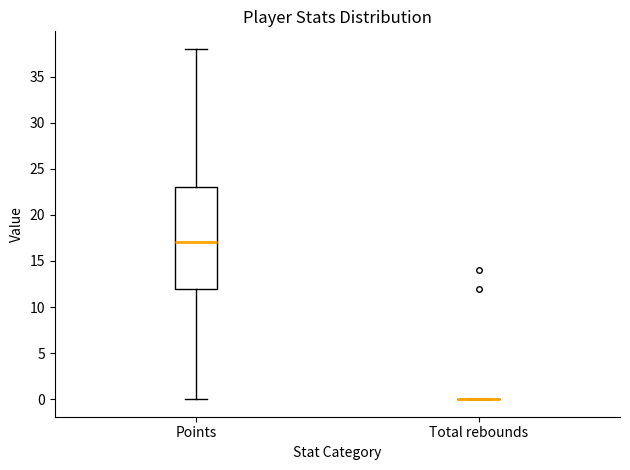

Comparing the boxes themselves (not the whiskers), which one is the tallest?

Points